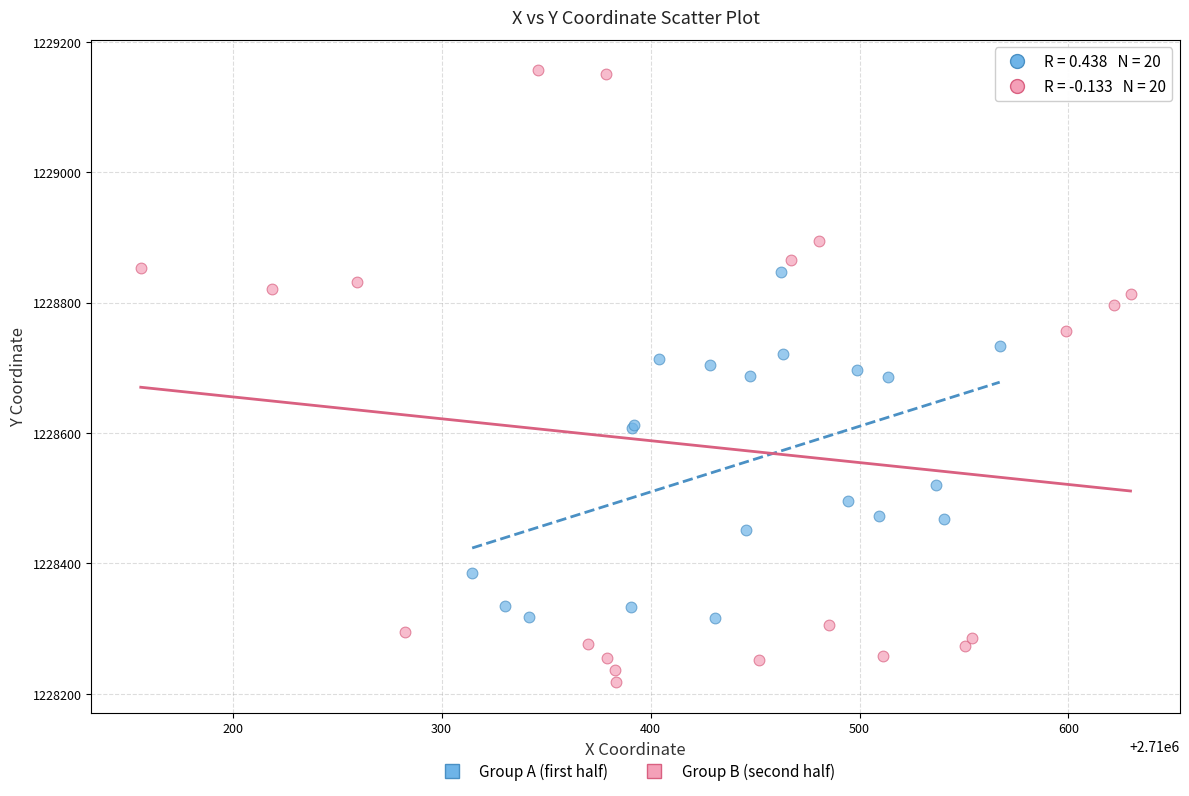

Which series has the widest spread of Y values?

Group B (second half)